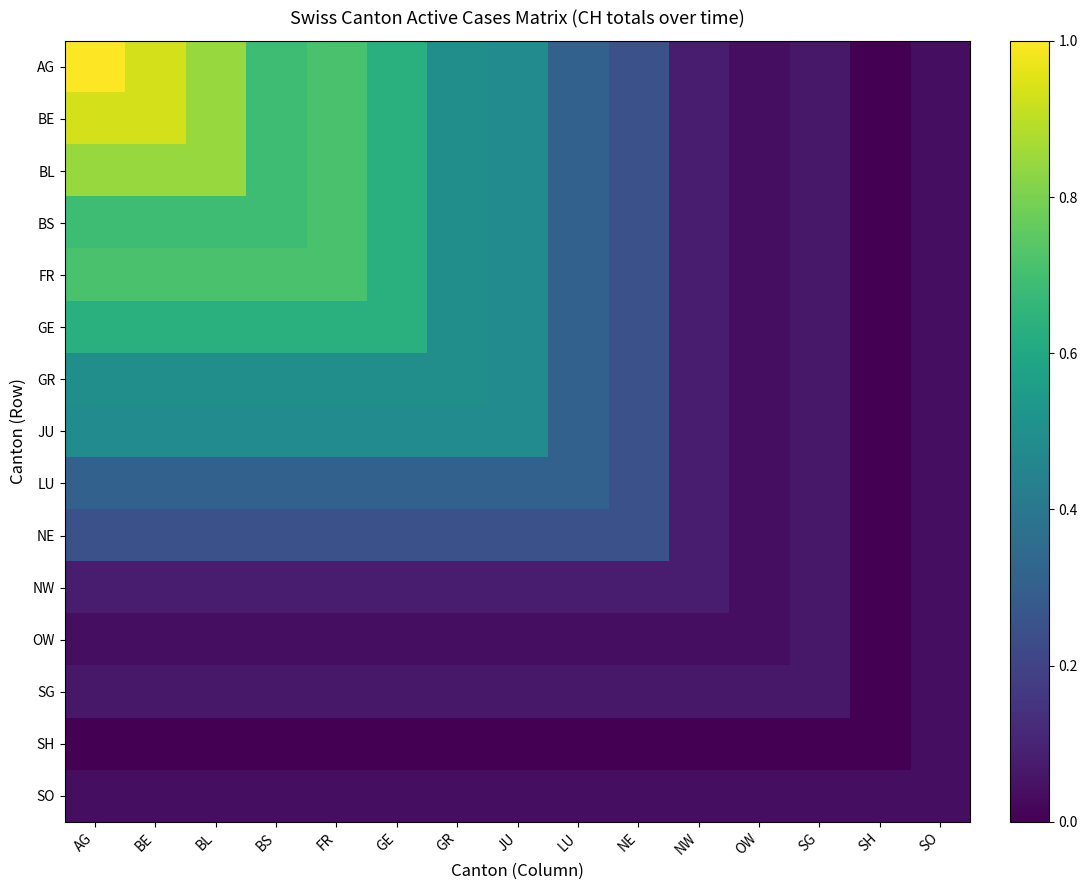

Which series has the largest range (max minus min)?

AG